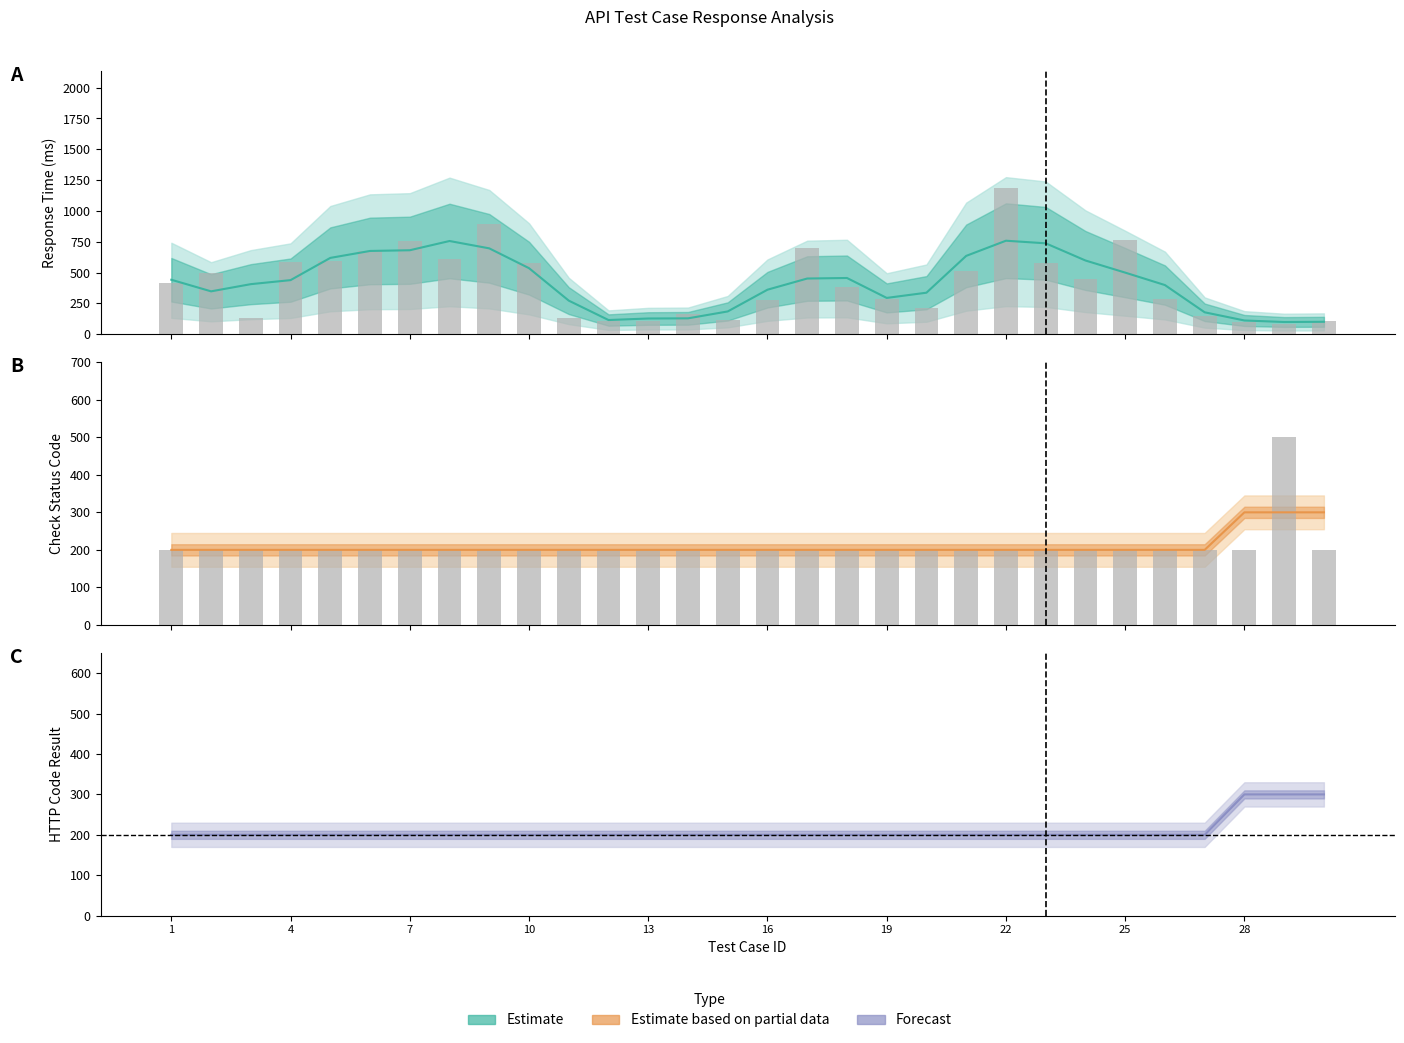

At which category is the sum across all series the highest?

22